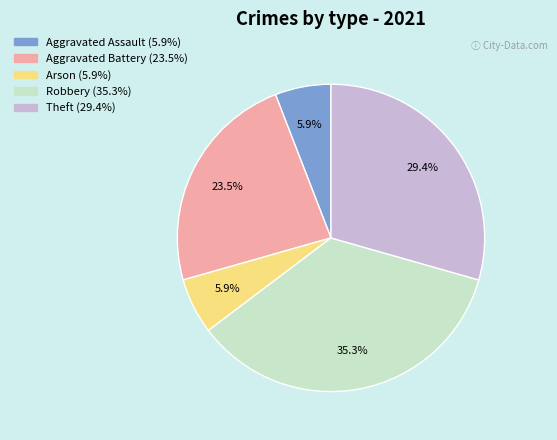

Which category has the biggest portion of the pie?

Robbery